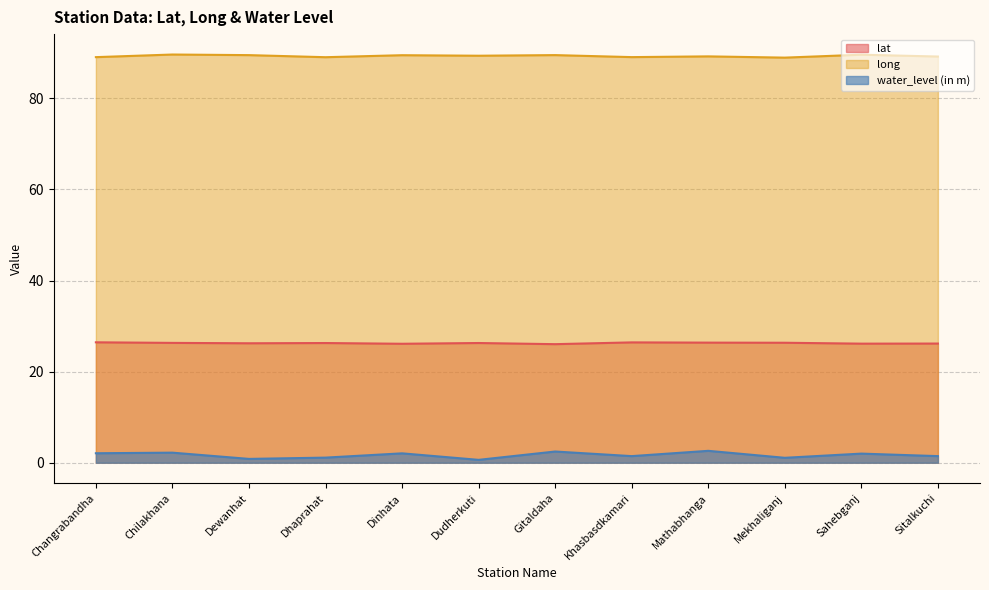

True or false: long and water_level (in m) intersect in this chart.

False